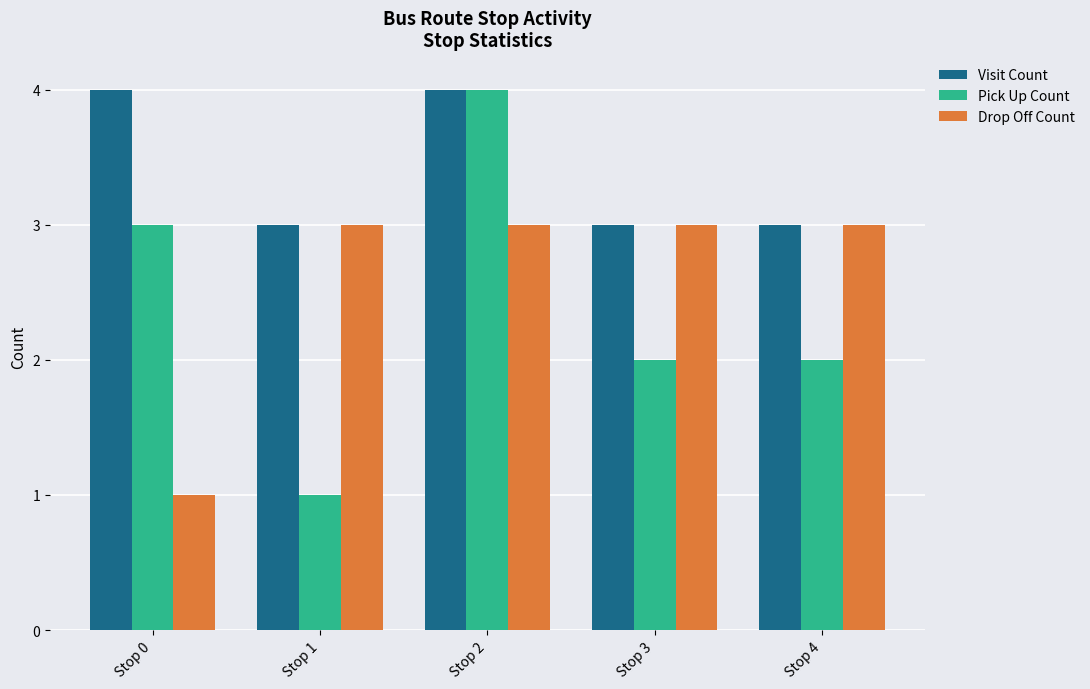

How many groups of bars are there?

5